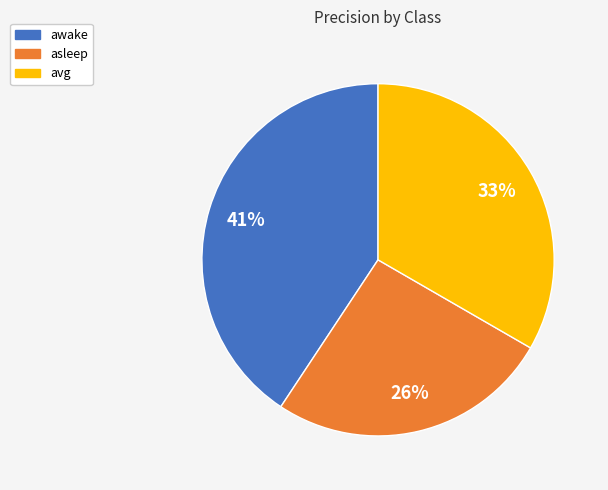

Is it true that asleep is 26% of the pie?

True